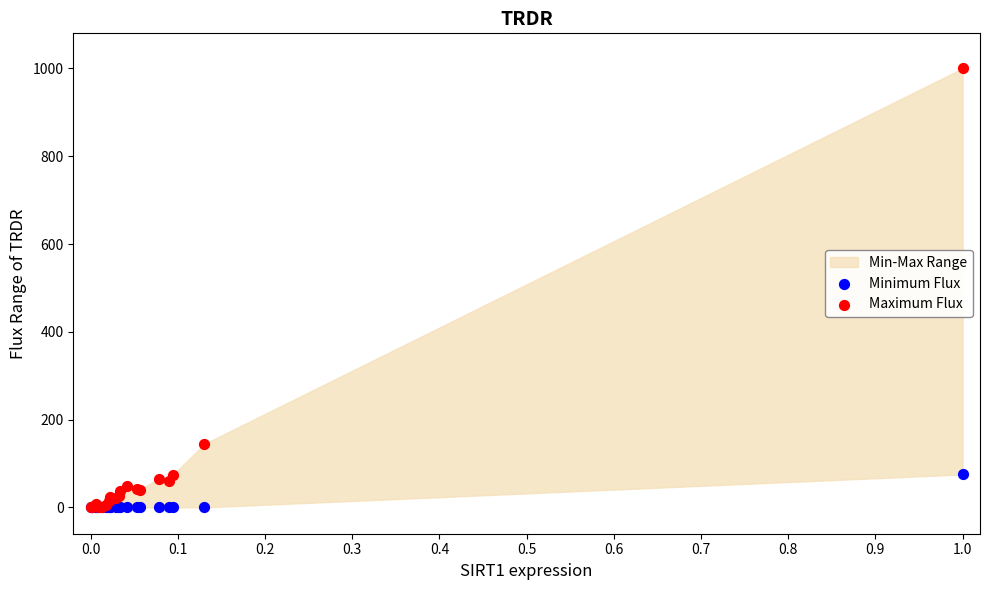

In the Maximum Flux series, what Y value is closest to 500?

144.4